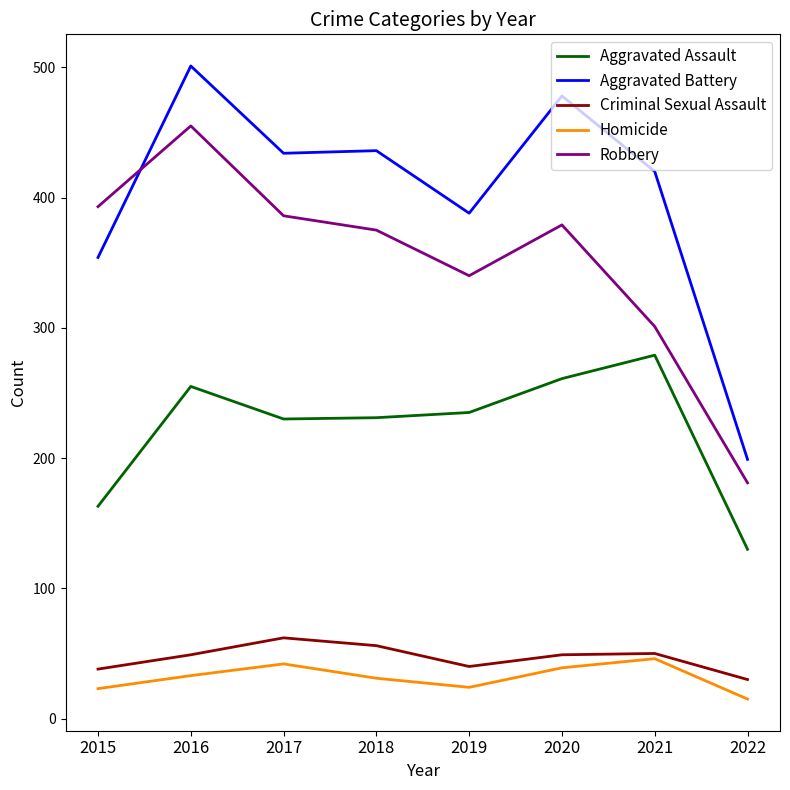

True or false: Aggravated Battery has a value of 659 at 2020.

False